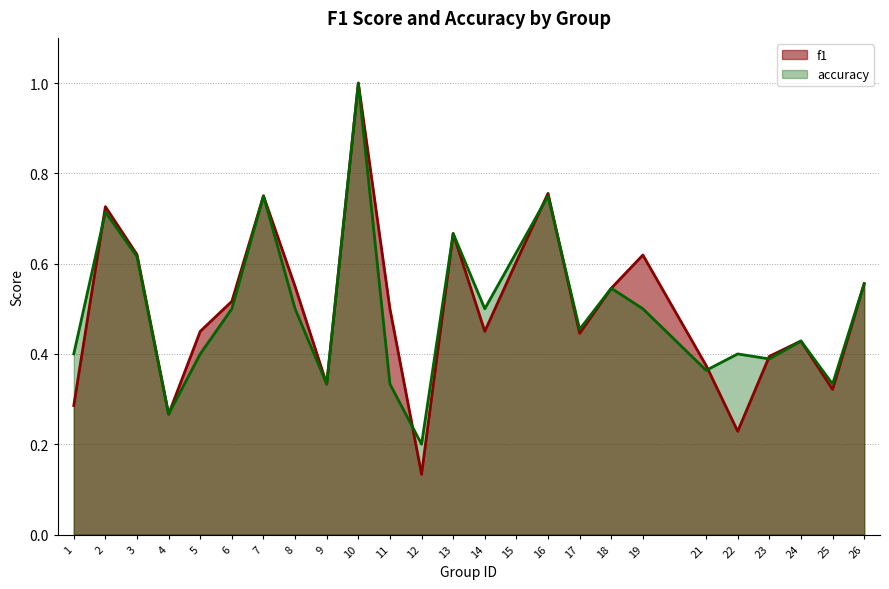

At which category does accuracy reach its first local peak?

2